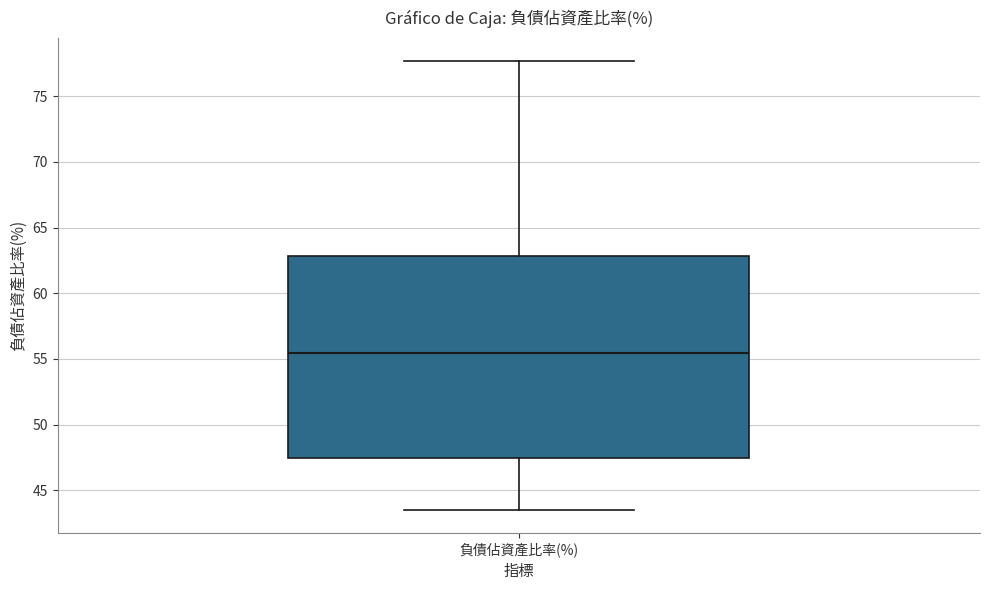

Where does the lower whisker of the box for 負債佔資產比率(%) end on the y-axis? The values are not printed on the chart, so give them approximately, as read against the axis.

43.5